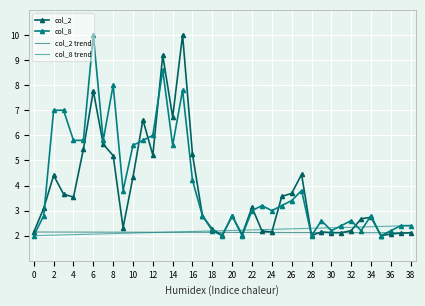

True or false: col_2 has a value of 3.0 at 38.

False